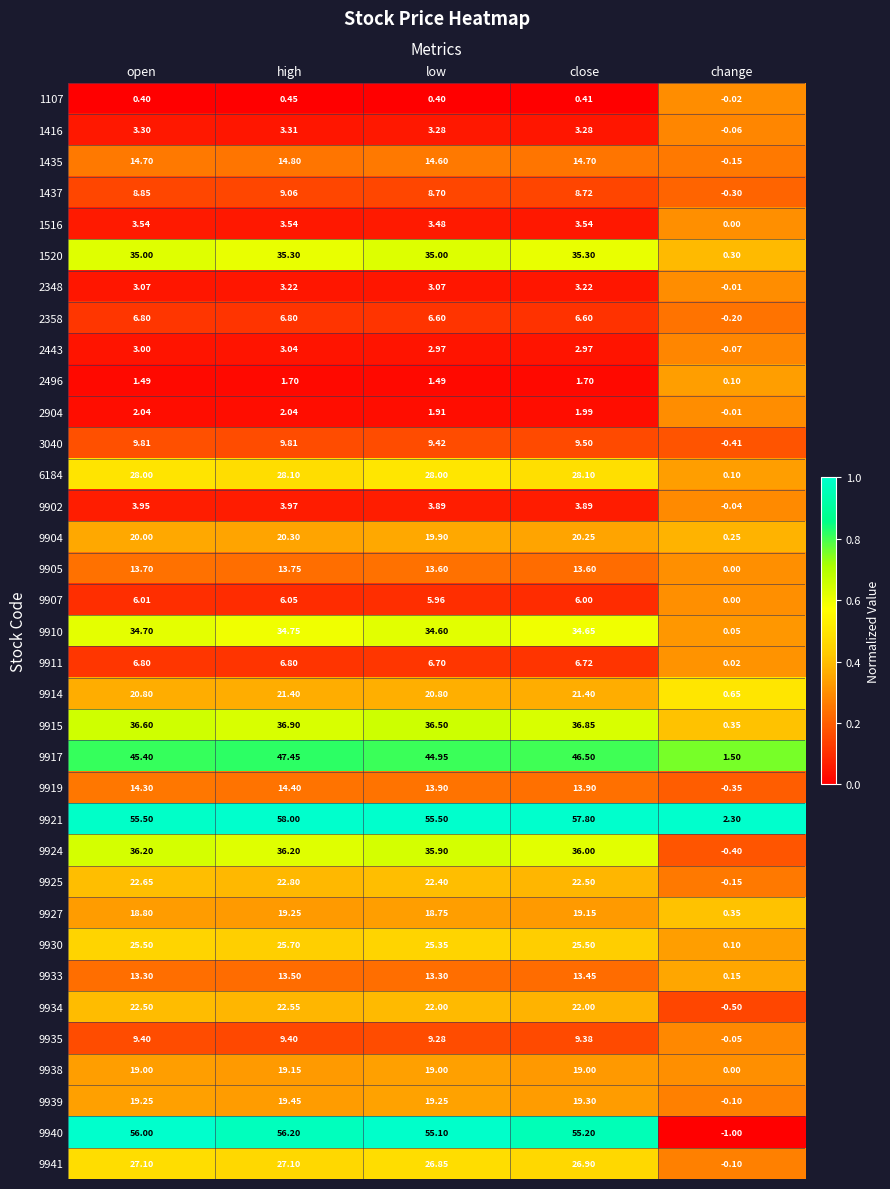

Where does the 9925 series first go above 22?

open